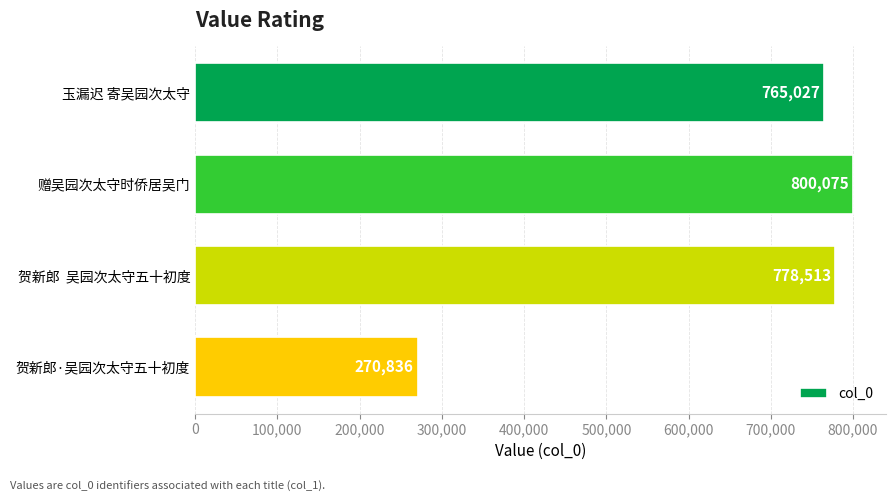

What is the greatest value displayed?

800075